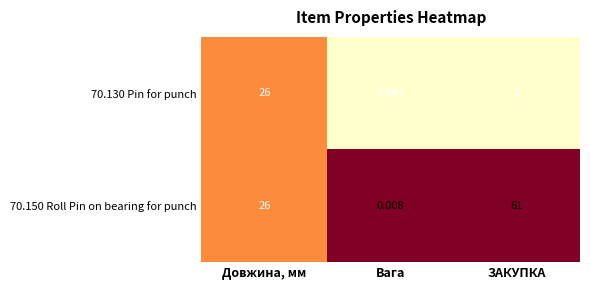

Is the value of 70.150 Roll Pin on bearing for punch at Вага greater than the value of 70.130 Pin for punch at Довжина, мм?

No